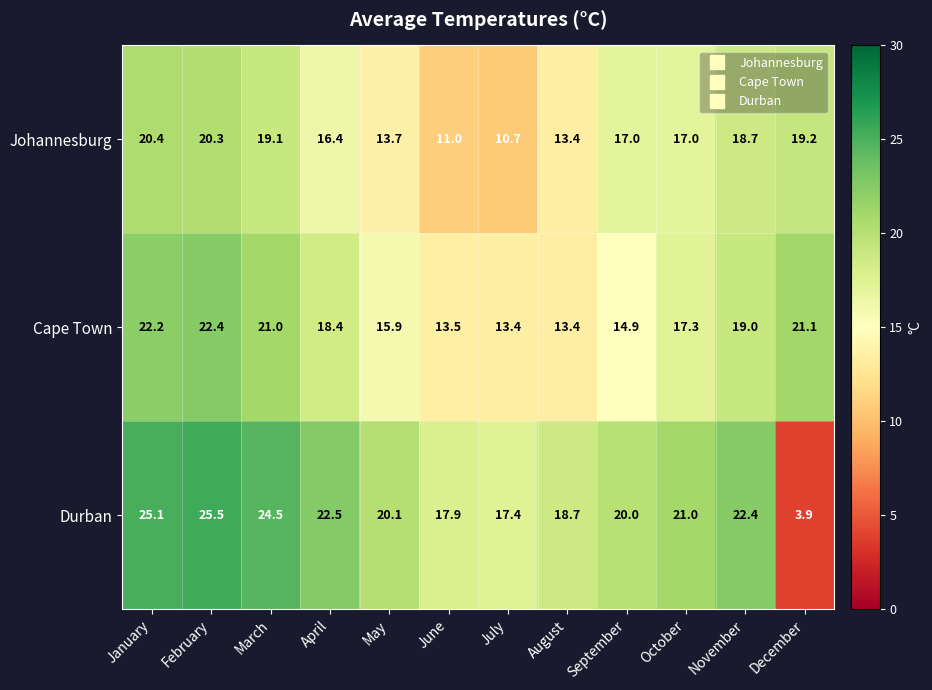

What is the difference between the highest and lowest values at January?

4.7